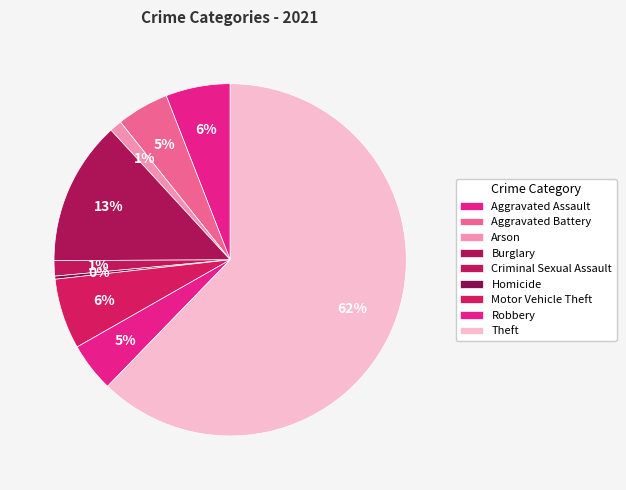

To the nearest percent, what portion does Robbery represent?

5%